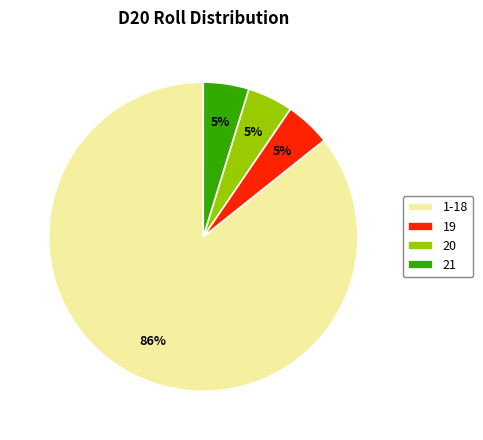

Combined, do 21 and 19 account for over 50%?

No